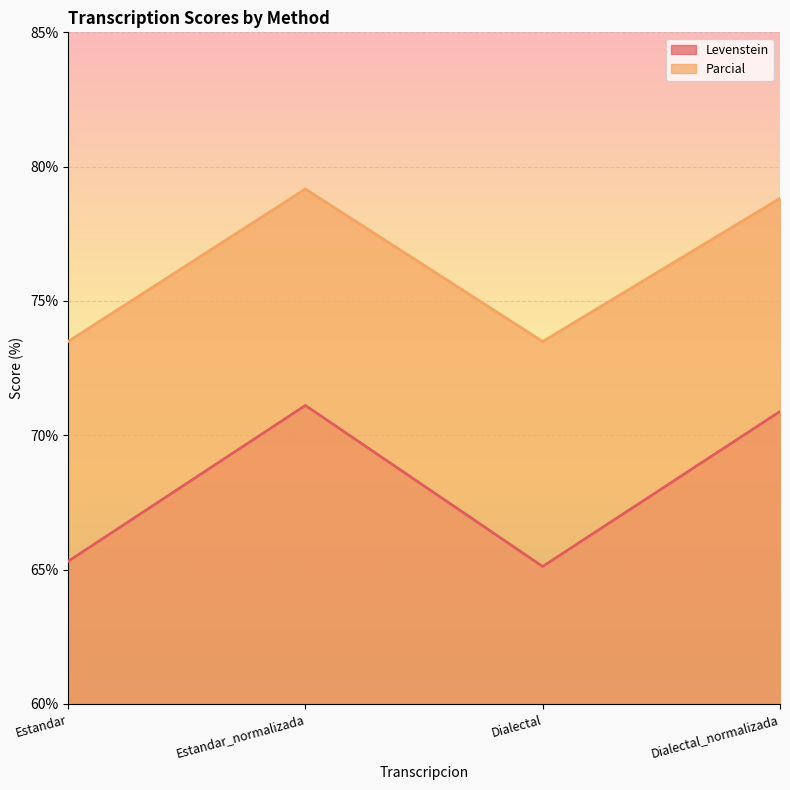

Count the number of categories in the chart.

4